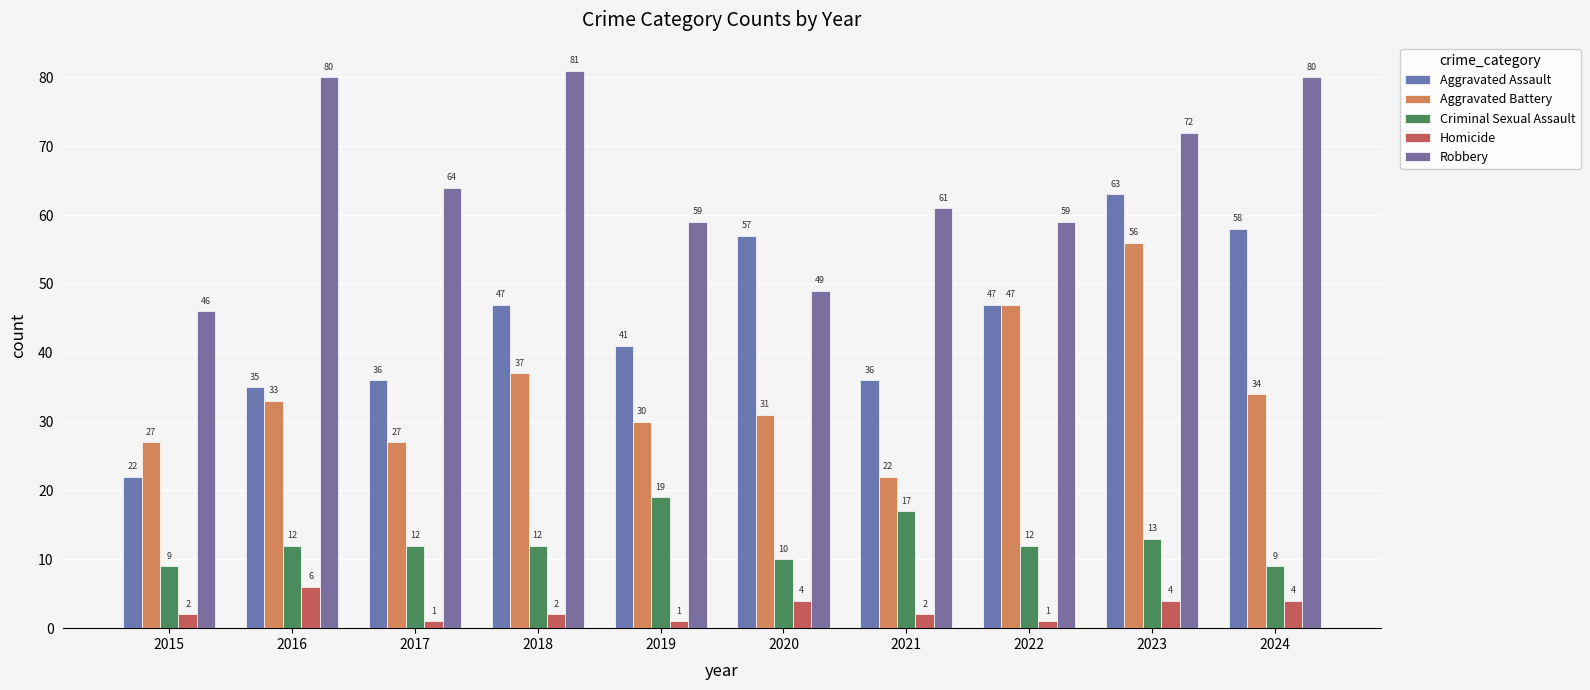

What is the value of the Homicide bar at the 9th from the left?

4